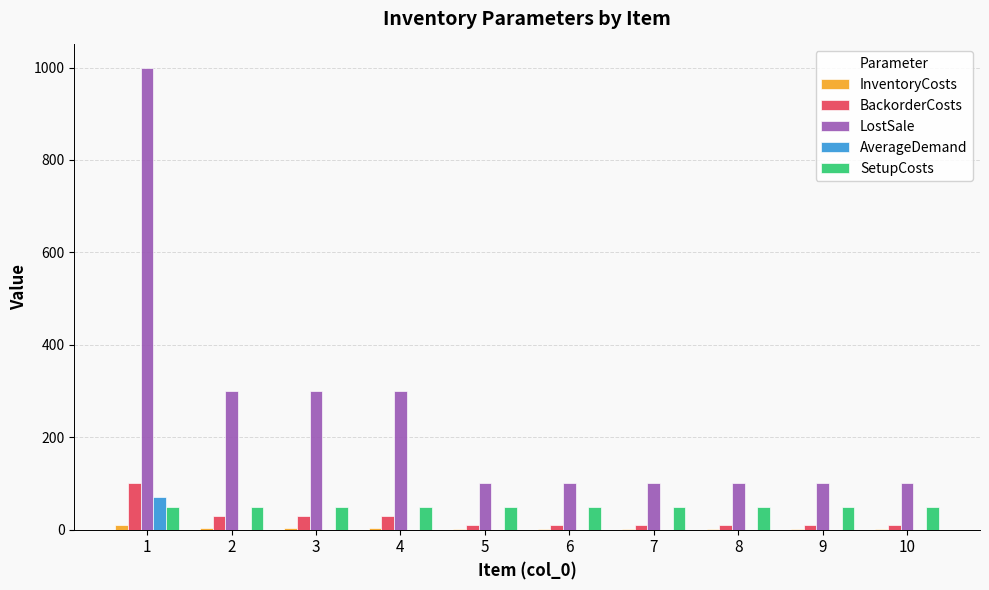

The BackorderCosts series shows 10 at 10. True or false?

True